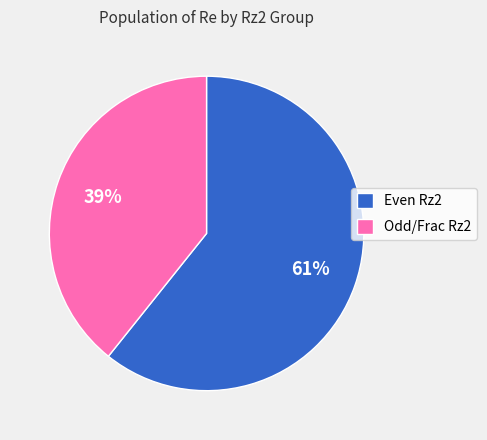

Do Even Rz2 and Odd/Frac Rz2 together represent more than half of the pie?

Yes